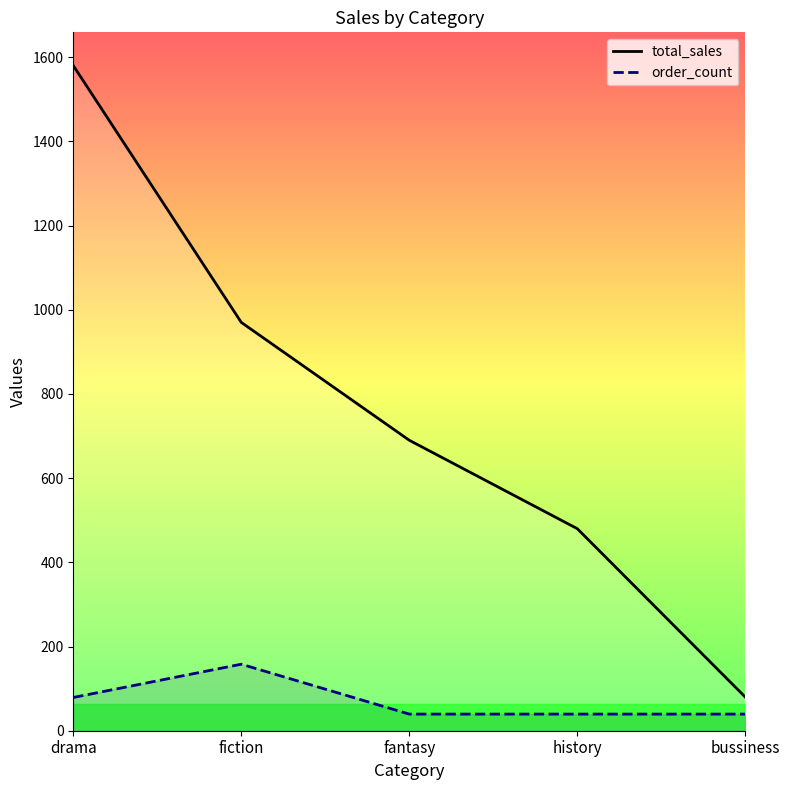

Rank the series by their average value, from highest to lowest.

total_sales, order_count